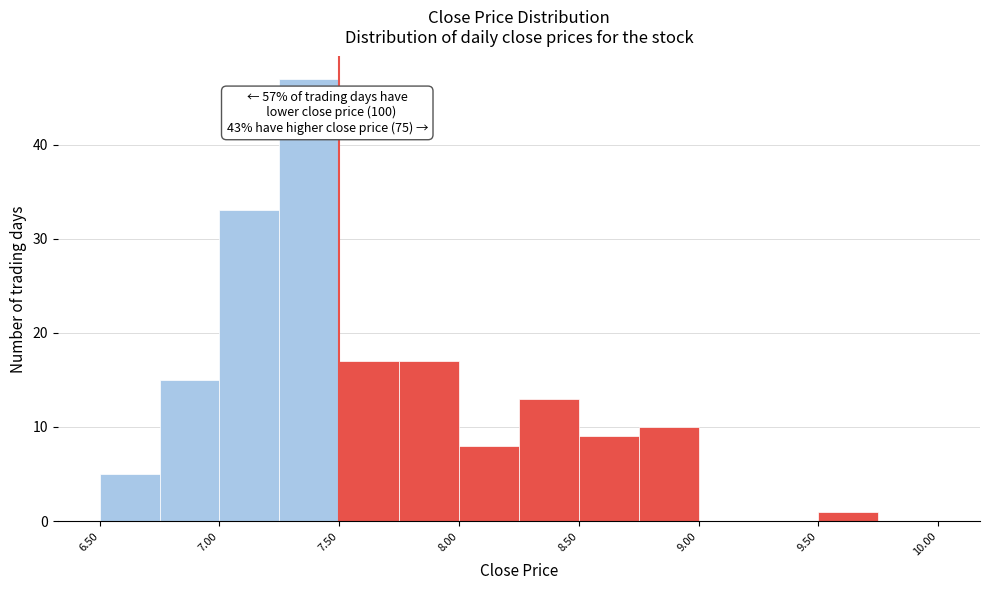

Which range on the x-axis has the tallest bar?

7.25 to 7.50